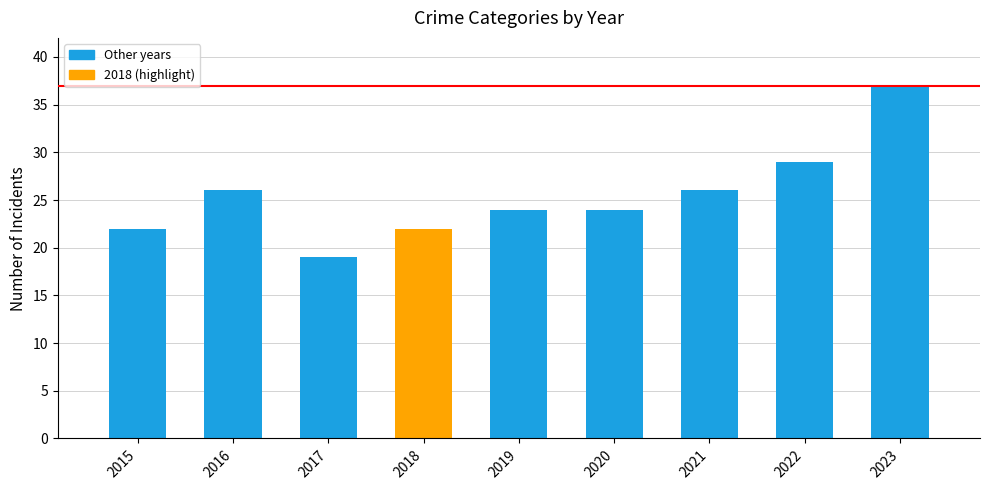

Are the bars horizontal?

No